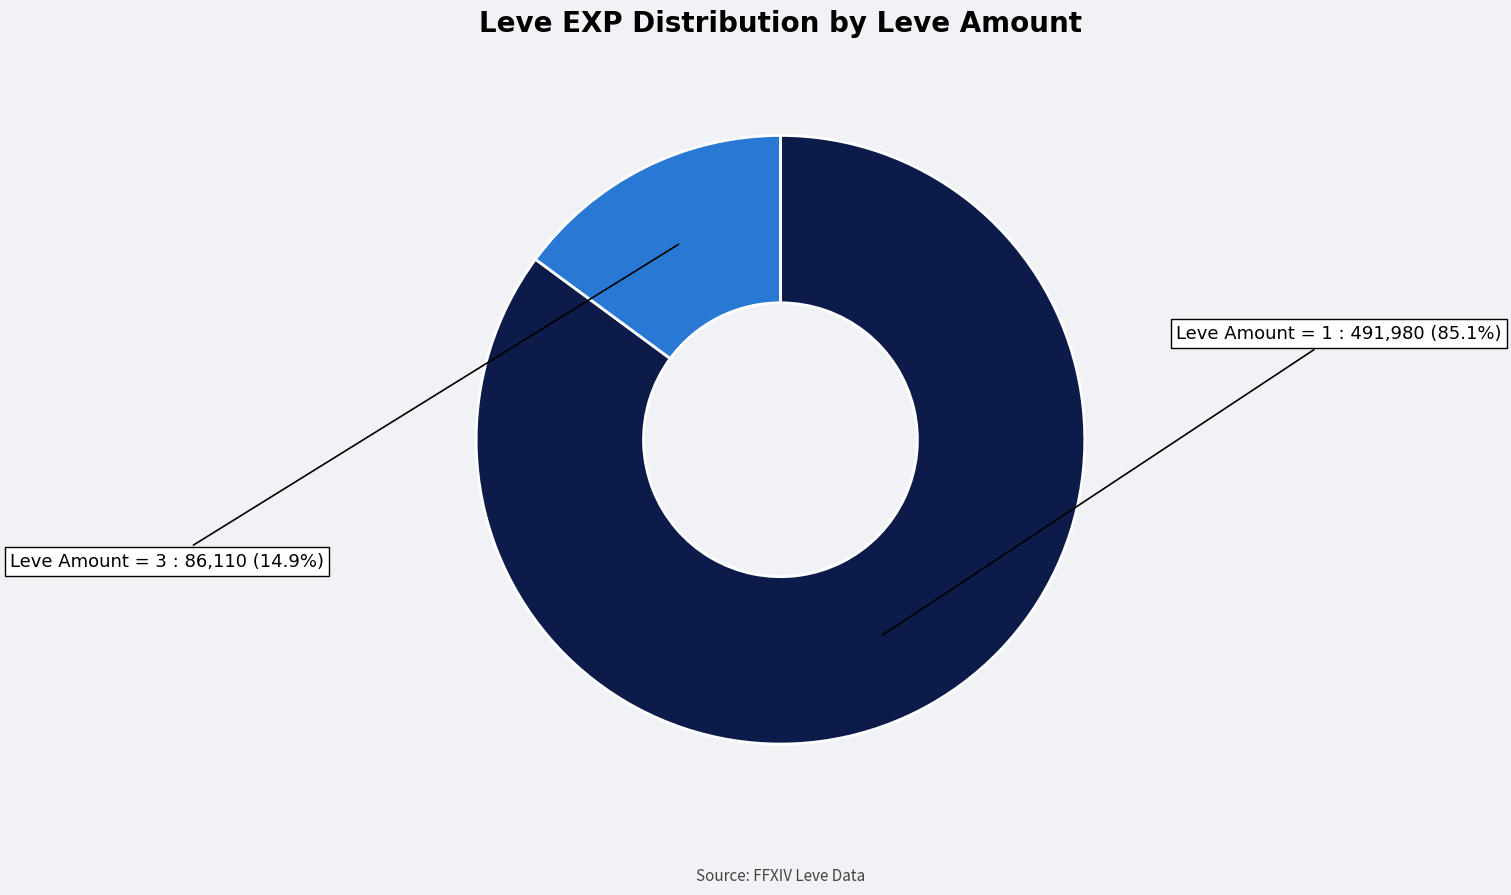

Rank the categories by value from lowest to highest.

Leve Amount = 3, Leve Amount = 1